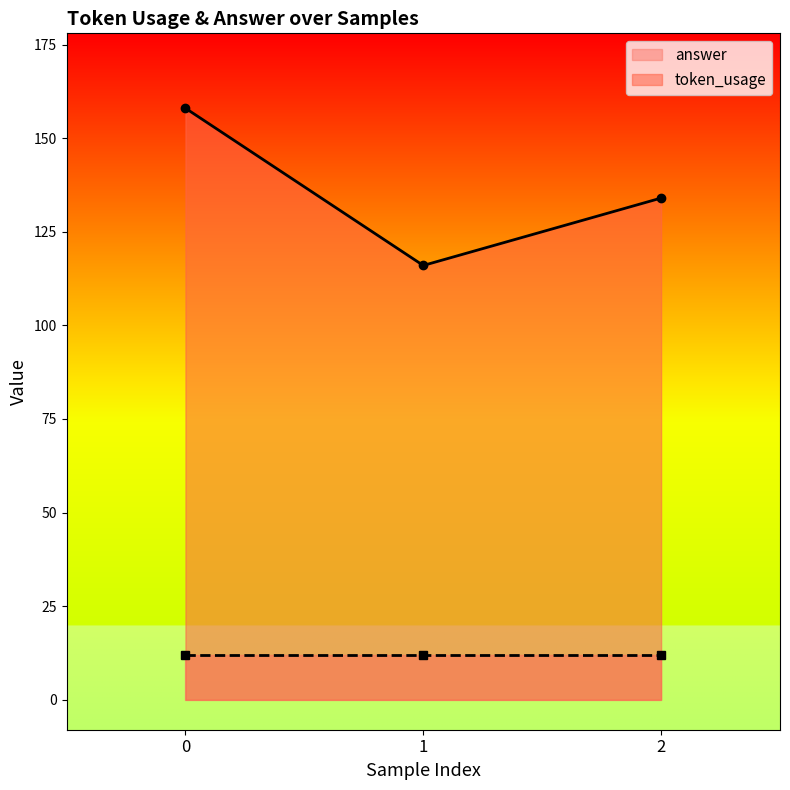

Does the chart display data point markers on the line(s)?

Yes